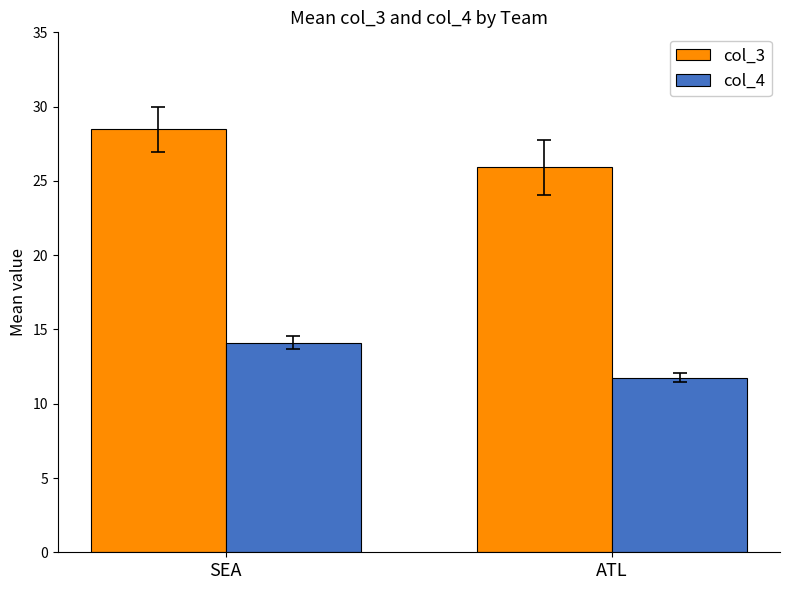

How many values in the col_4 series are below 14?

1